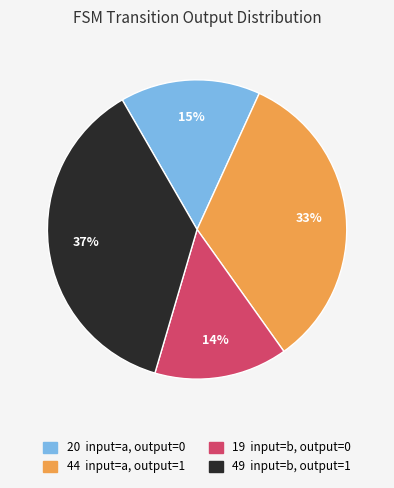

To the nearest percent, what is the difference between the largest and smallest slice percentages?

23%